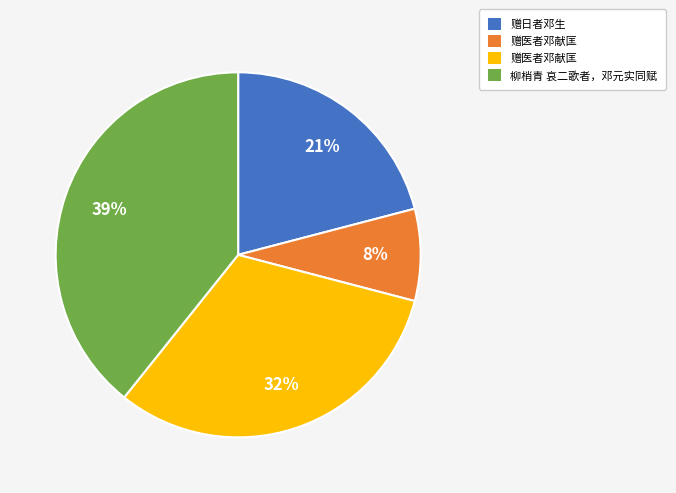

To the nearest percent, what is the average slice percentage?

25%